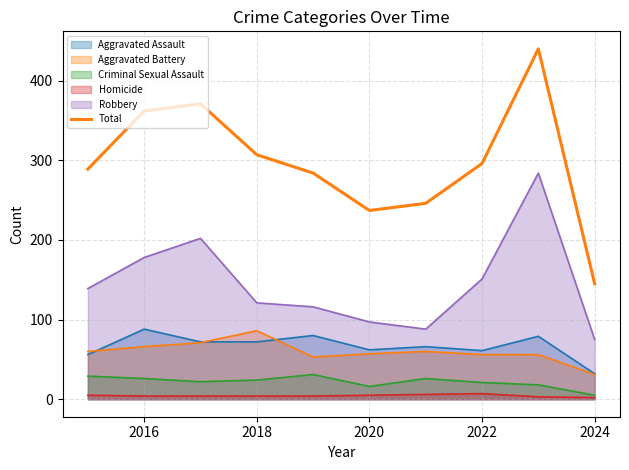

What is the maximum value shown in the chart?

440